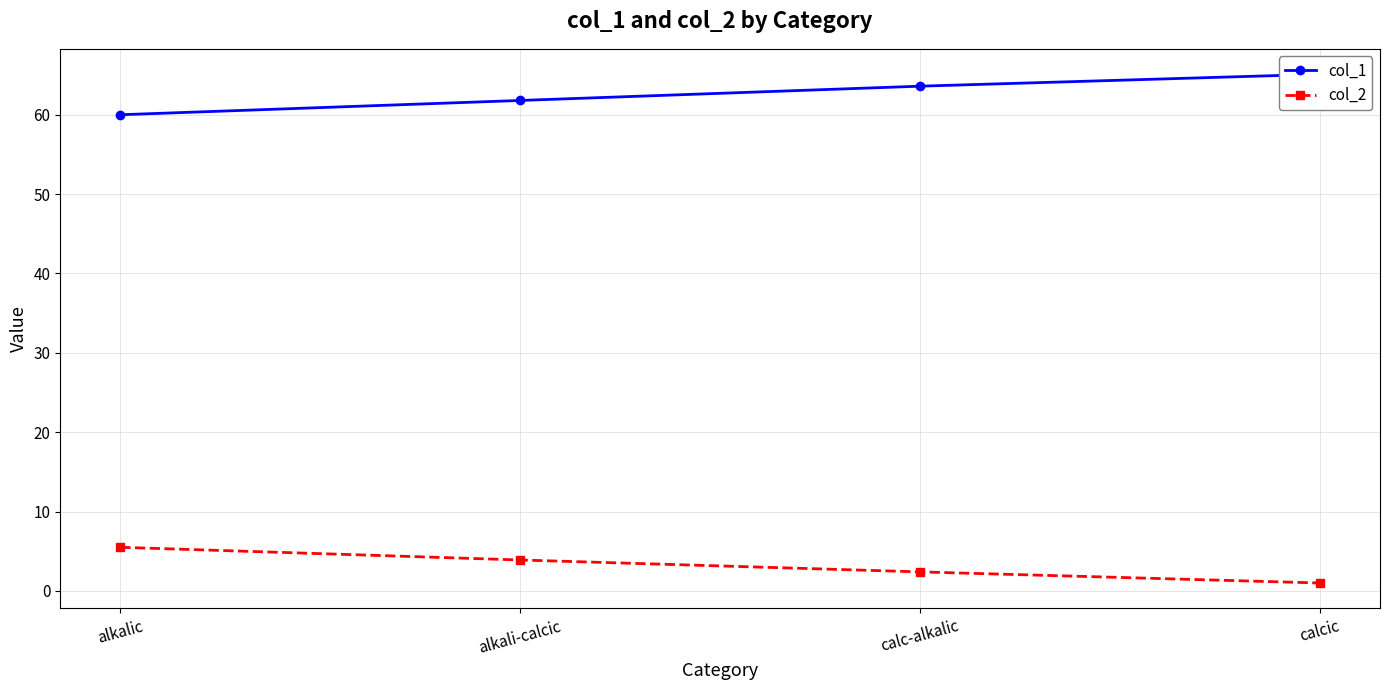

Where is col_2 nearest to the value 3?

calc-alkalic